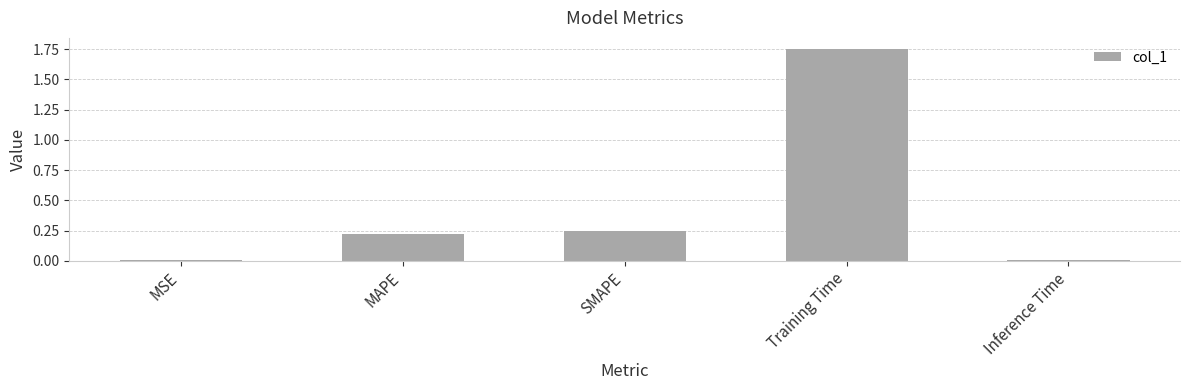

What is the change in value from MAPE to Training Time?

+1.5